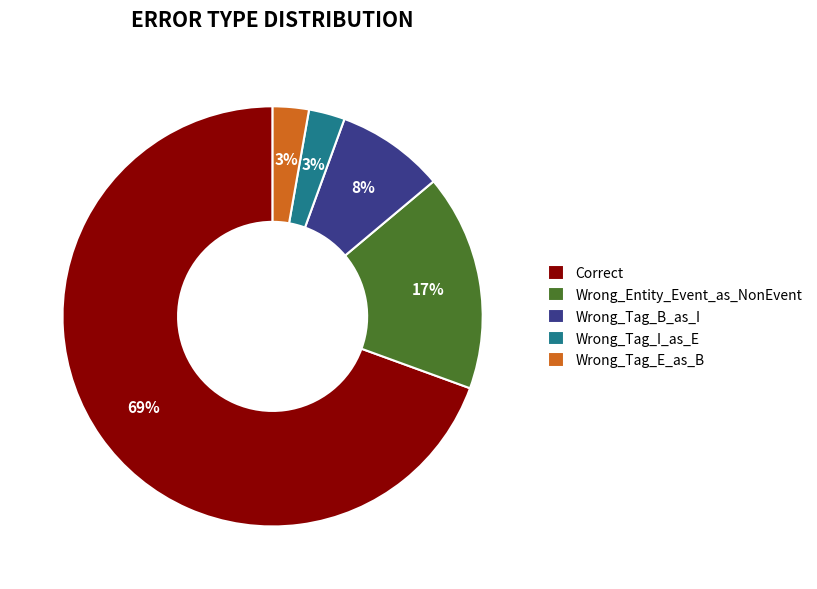

What is the largest slice in the pie chart?

Correct